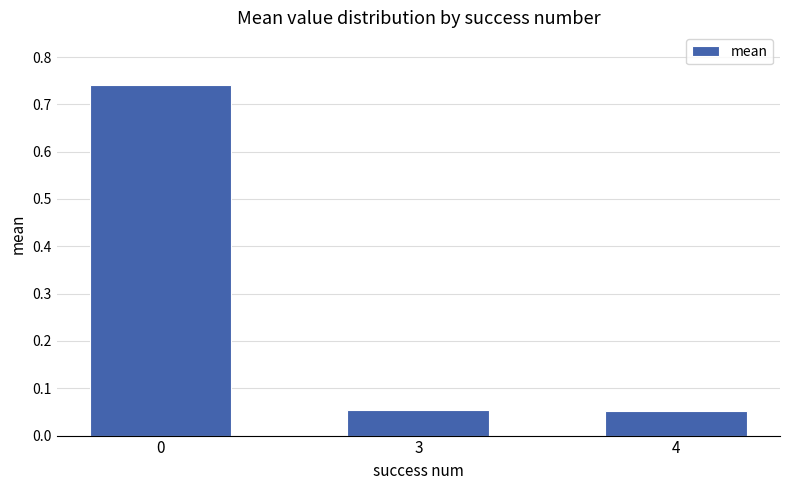

What is the change in value from 0 to 3?

-0.7